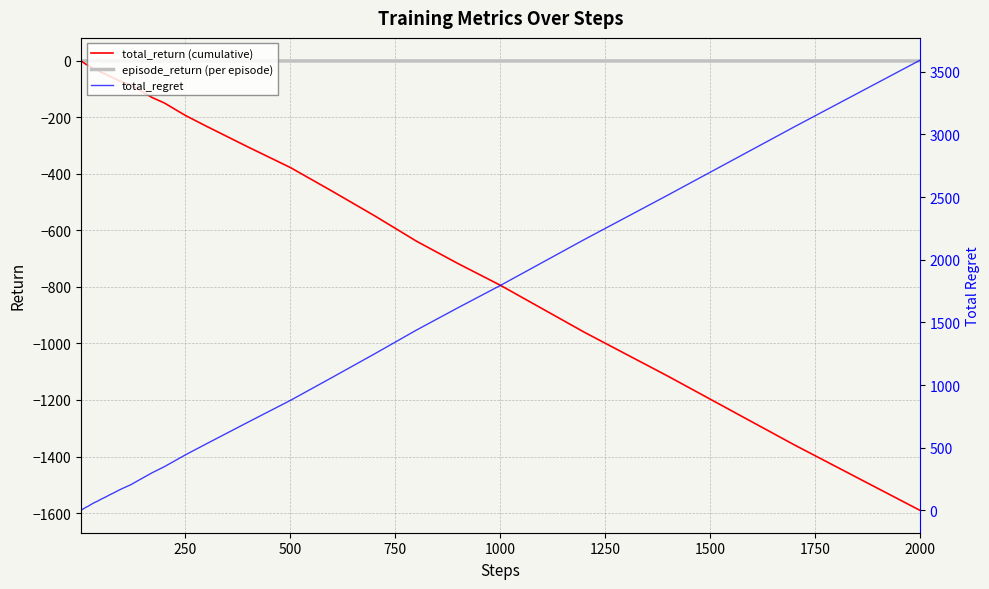

Rank the series at 250 from lowest to highest value.

total_return (cumulative), episode_return (per episode), total_regret